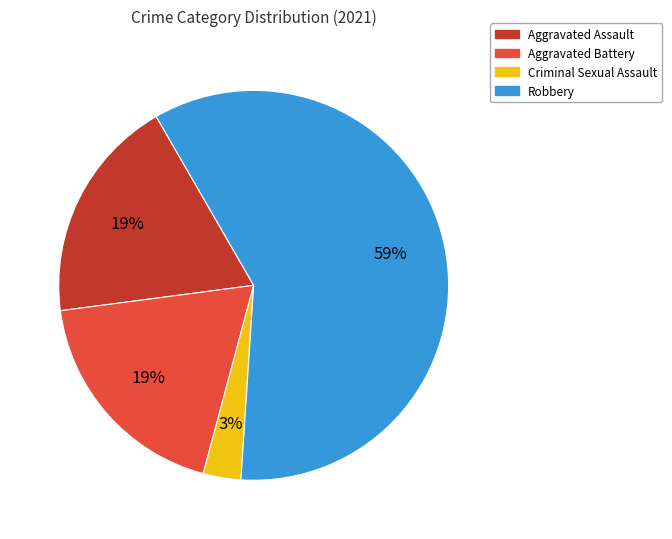

Which category has the smallest portion of the pie?

Criminal Sexual Assault